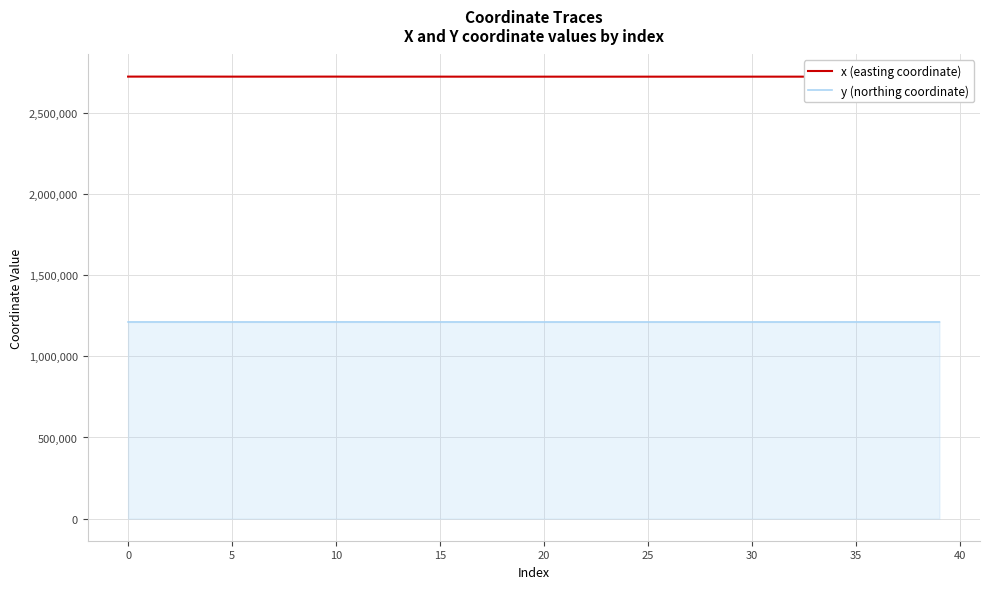

How many lines are shown in the chart?

2